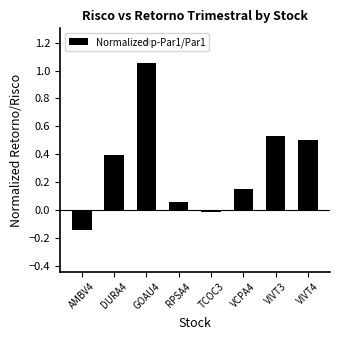

How many values are above zero?

6